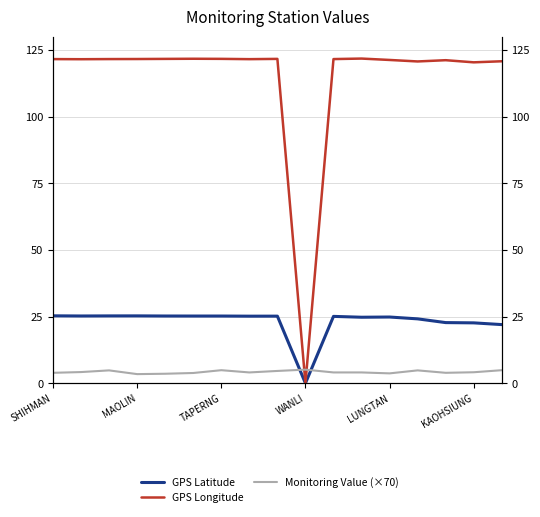

What is the difference between the maximum and second lowest values in the GPS Latitude series?

3.3